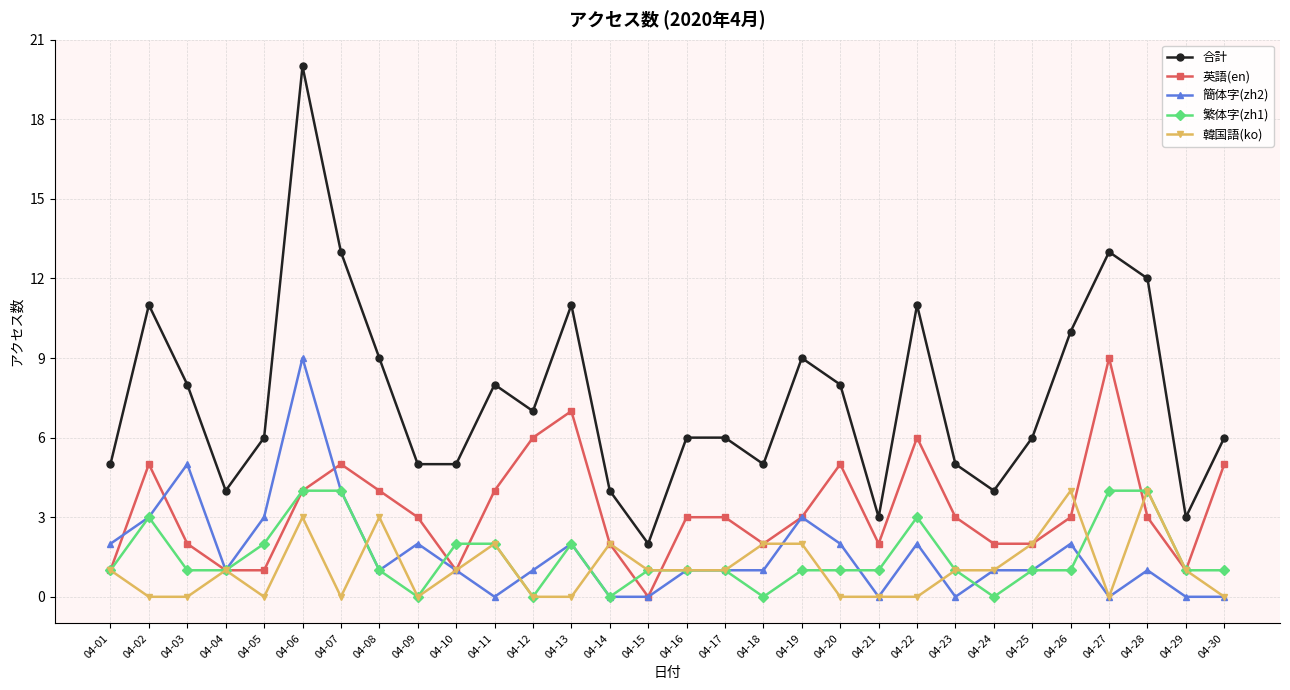

Count the number of categories in the chart.

30